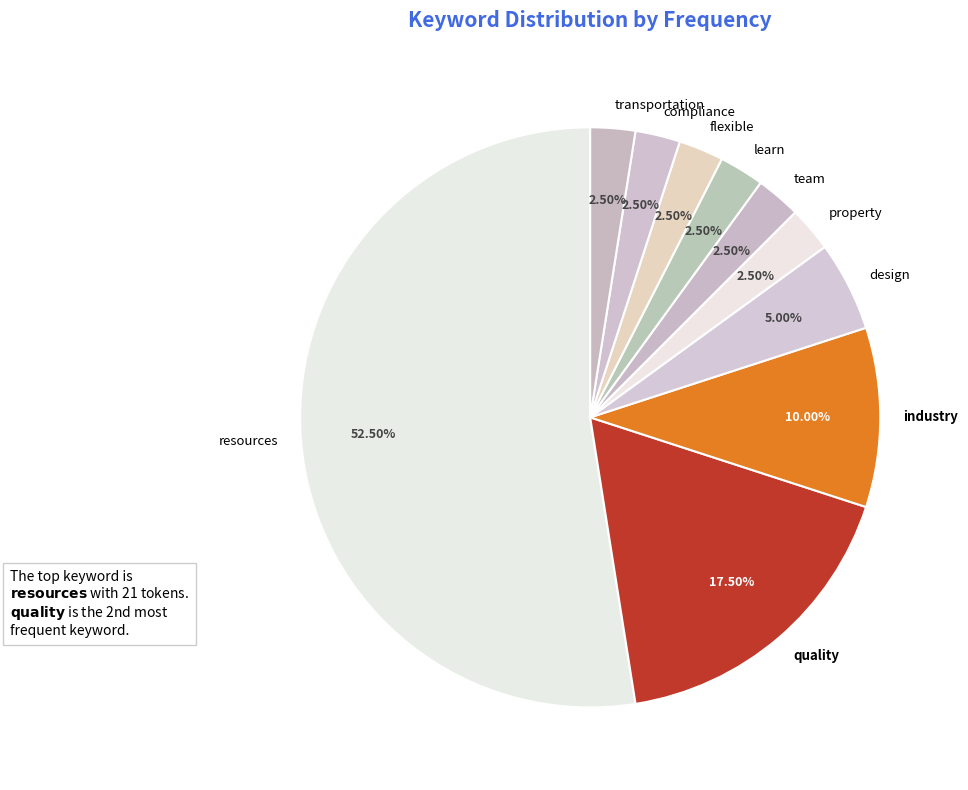

Which category has the biggest portion of the pie?

resources